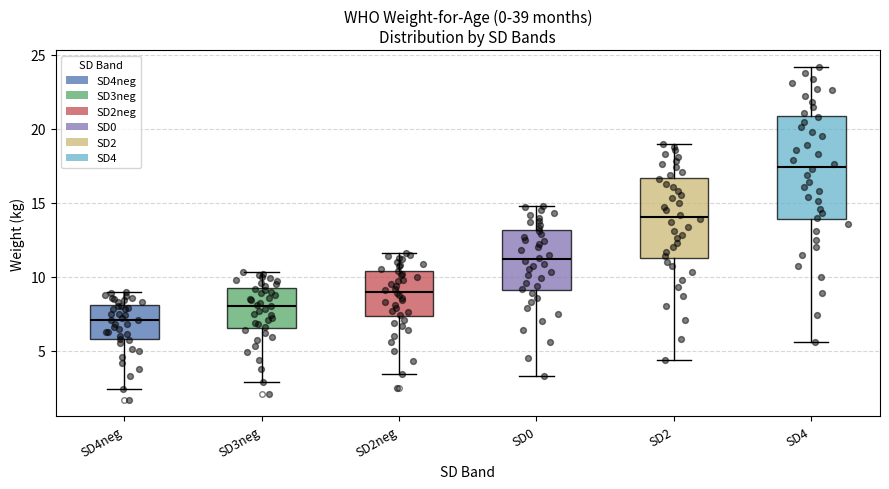

Reading left to right, transcribe this box plot: for each box, give where its median line is, the range the box spans, and where its two whiskers end, as read against the y-axis. The values are not printed on the chart, so give them approximately, as read against the axis.

SD4neg: median 7.0, box 6.0 to 8.0, whiskers 2.5 to 9.0
SD3neg: median 8.0, box 6.5 to 9.5, whiskers 3.0 to 10.5
SD2neg: median 9.0, box 7.5 to 10.5, whiskers 3.5 to 11.5
SD0: median 11.0, box 9.0 to 13.0, whiskers 3.5 to 15.0
SD2: median 14.0, box 11.5 to 16.5, whiskers 4.5 to 19.0
SD4: median 17.5, box 14.0 to 21.0, whiskers 5.5 to 24.0